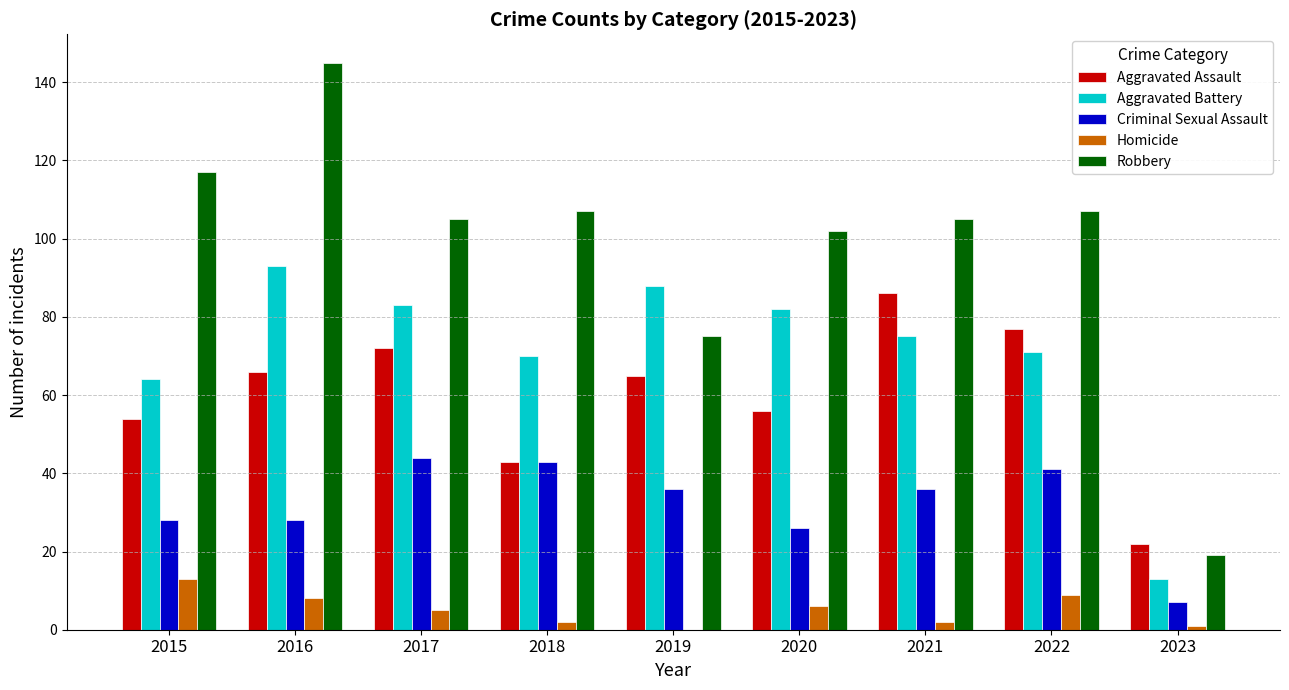

The Aggravated Battery series shows 88 at 2019. True or false?

True